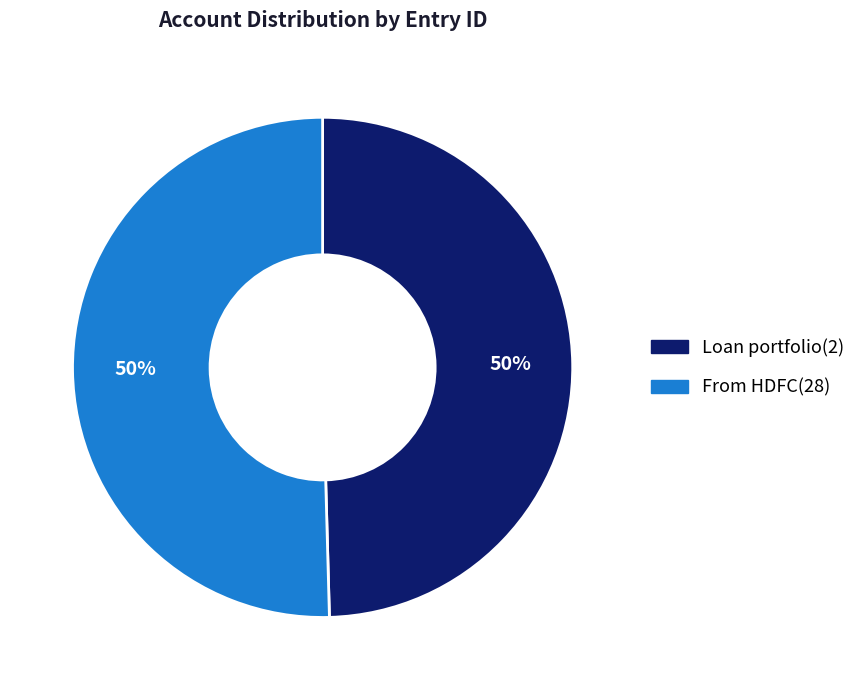

Is the sum of From HDFC(28) and Loan portfolio(2) greater than half?

Yes